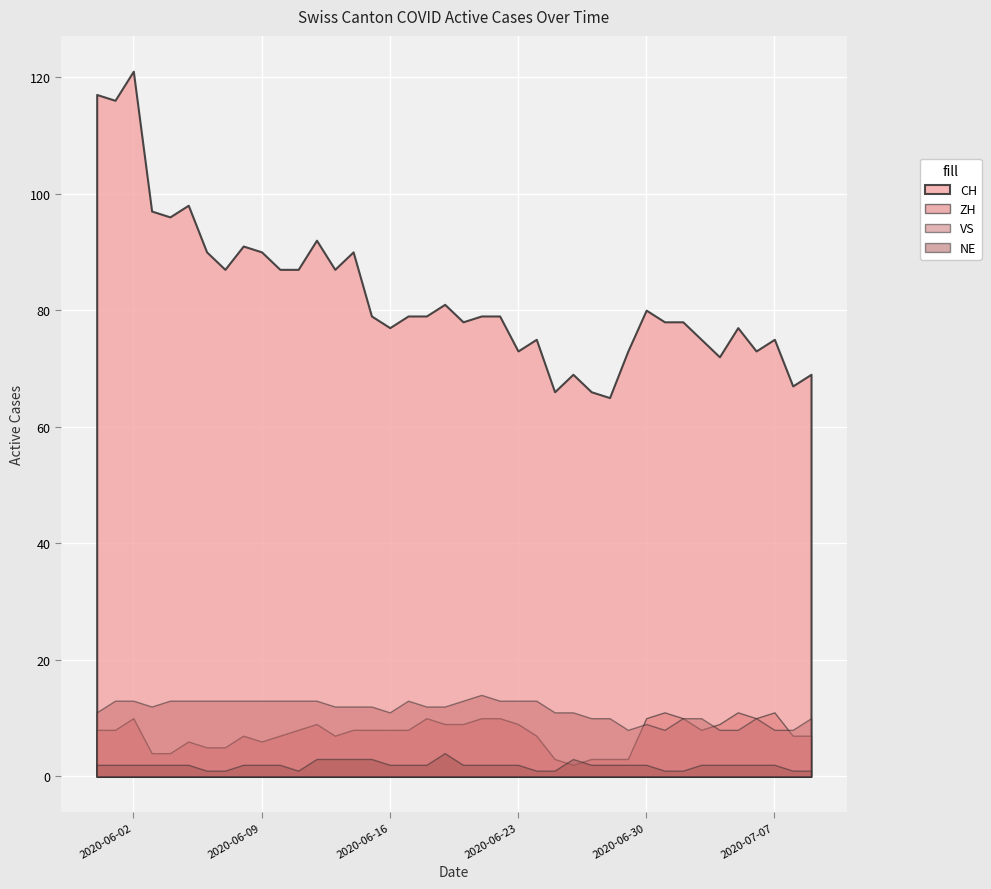

Which series has the largest range (max minus min)?

CH